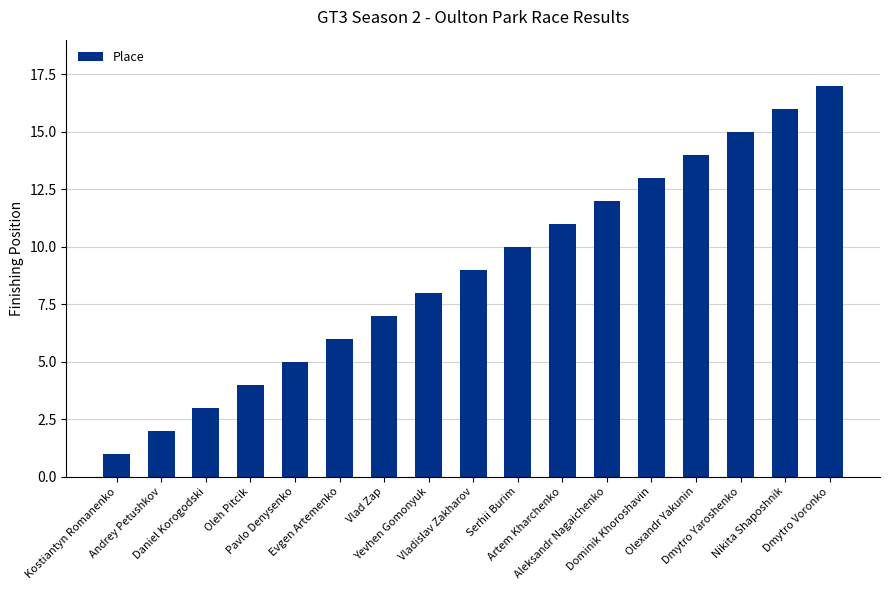

Where is the data nearest to the value 9?

Vladislav Zakharov